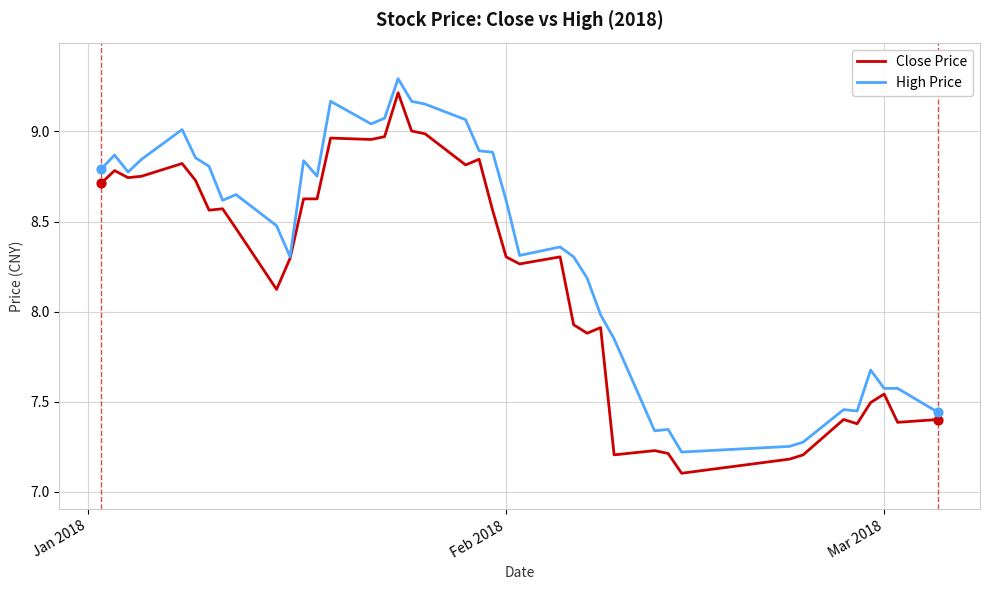

What is the minimum value shown in the chart?

7.1